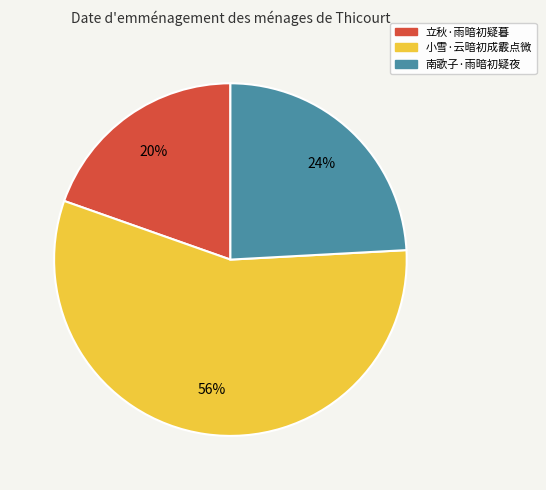

Rank the categories by value from highest to lowest.

小雪·云暗初成霰点微, 南歌子·雨暗初疑夜, 立秋·雨暗初疑暮